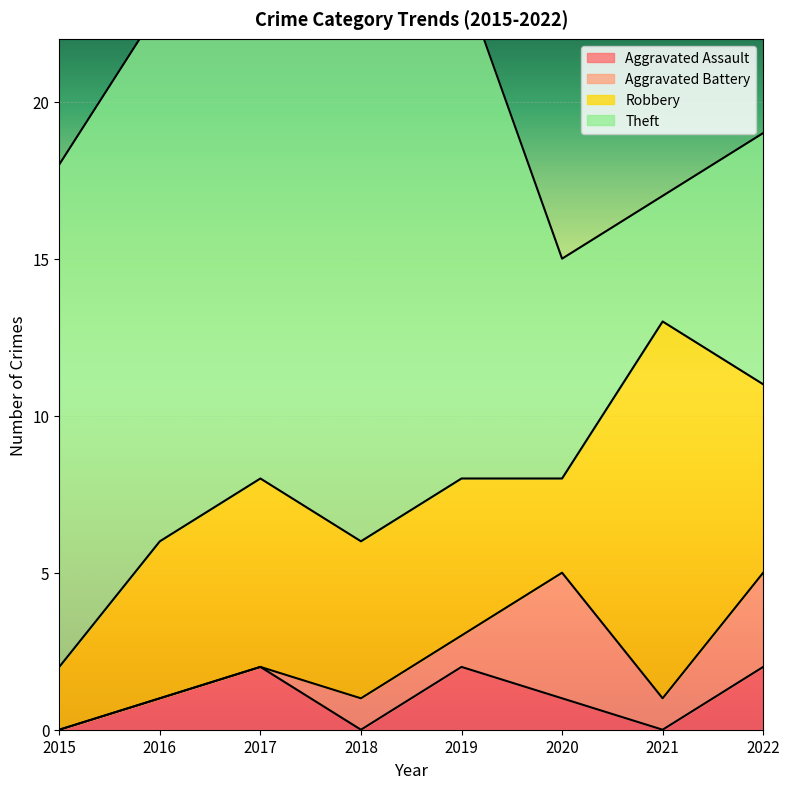

Which category has the lowest value in the Aggravated Assault series?

2015